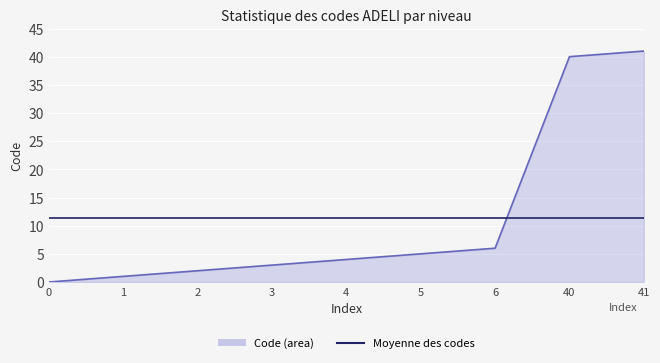

True or false: the data shows 4 at 3.

False